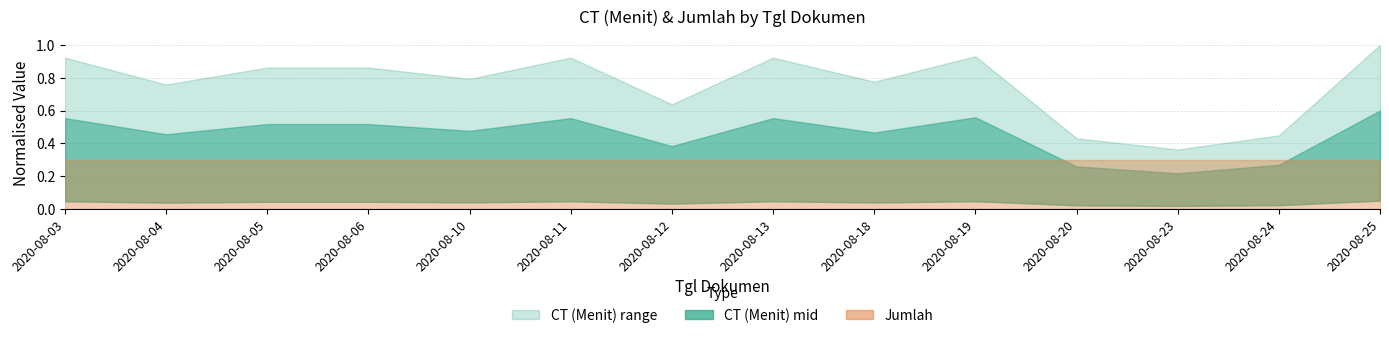

Does the chart display data point markers on the line(s)?

No